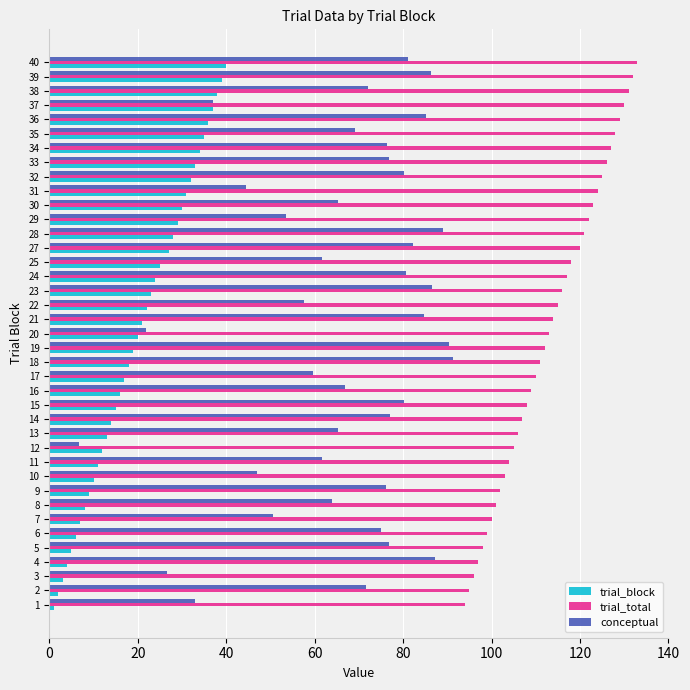

Is the value of trial_block at 40 greater than the value of trial_total at 10?

No